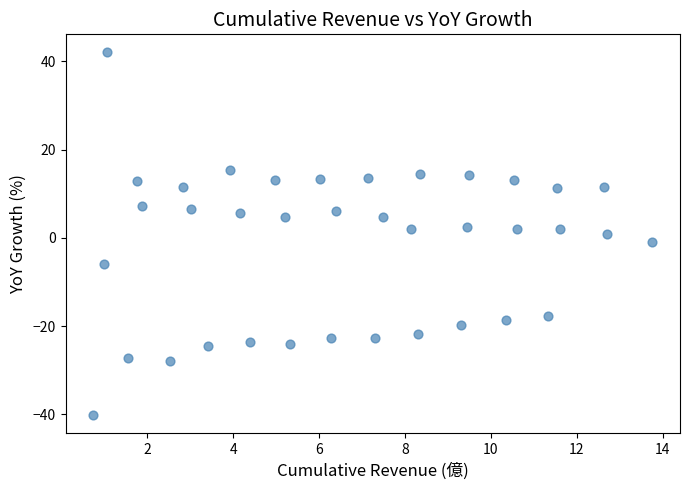

What is the range of X values (max minus min)?

13.0